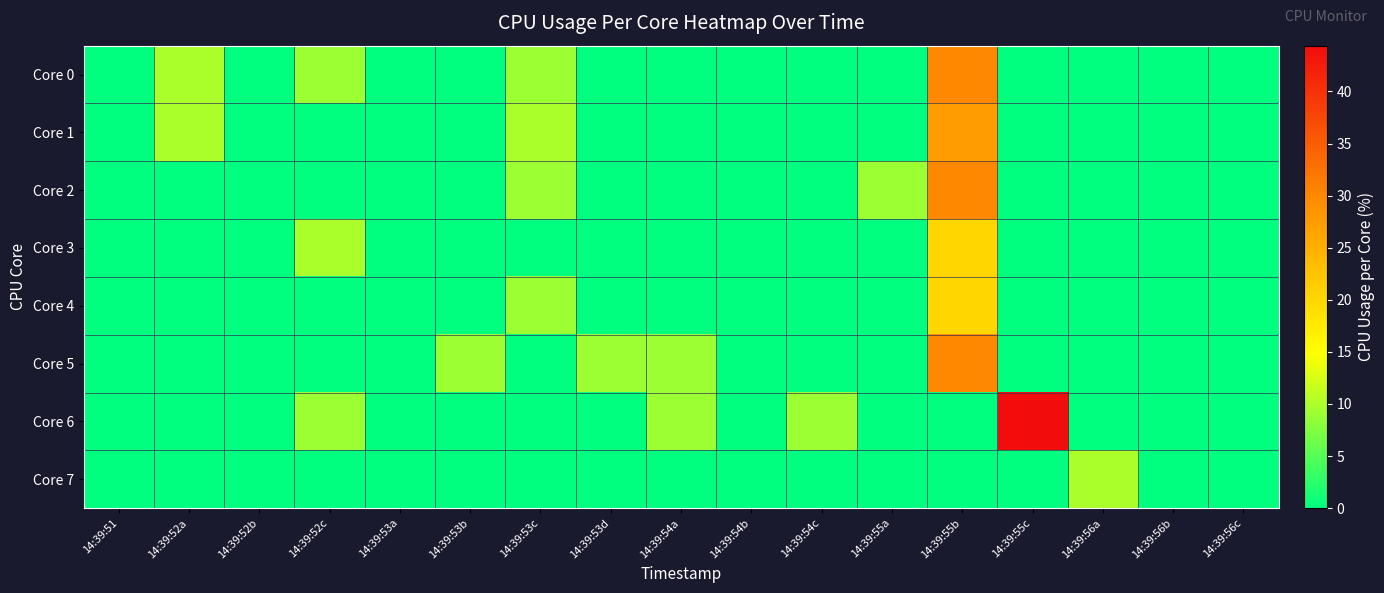

Reading right to left, extract all data points from this chart.

Core 0: 14:39:56c=0.0	14:39:56b=0.0	14:39:56a=0.0	14:39:55c=0.0	14:39:55b=30.0	14:39:55a=0.0	14:39:54c=0.0	14:39:54b=0.0	14:39:54a=0.0	14:39:53d=0.0	14:39:53c=9.1	14:39:53b=0.0	14:39:53a=0.0	14:39:52c=9.1	14:39:52b=0.0	14:39:52a=10.0	14:39:51=0.0
Core 1: 14:39:56c=0.0	14:39:56b=0.0	14:39:56a=0.0	14:39:55c=0.0	14:39:55b=27.3	14:39:55a=0.0	14:39:54c=0.0	14:39:54b=0.0	14:39:54a=0.0	14:39:53d=0.0	14:39:53c=10.0	14:39:53b=0.0	14:39:53a=0.0	14:39:52c=0.0	14:39:52b=0.0	14:39:52a=10.0	14:39:51=0.0
Core 2: 14:39:56c=0.0	14:39:56b=0.0	14:39:56a=0.0	14:39:55c=0.0	14:39:55b=30.0	14:39:55a=9.1	14:39:54c=0.0	14:39:54b=0.0	14:39:54a=0.0	14:39:53d=0.0	14:39:53c=9.1	14:39:53b=0.0	14:39:53a=0.0	14:39:52c=0.0	14:39:52b=0.0	14:39:52a=0.0	14:39:51=0.0
Core 3: 14:39:56c=0.0	14:39:56b=0.0	14:39:56a=0.0	14:39:55c=0.0	14:39:55b=20.0	14:39:55a=0.0	14:39:54c=0.0	14:39:54b=0.0	14:39:54a=0.0	14:39:53d=0.0	14:39:53c=0.0	14:39:53b=0.0	14:39:53a=0.0	14:39:52c=10.0	14:39:52b=0.0	14:39:52a=0.0	14:39:51=0.0
Core 4: 14:39:56c=0.0	14:39:56b=0.0	14:39:56a=0.0	14:39:55c=0.0	14:39:55b=20.0	14:39:55a=0.0	14:39:54c=0.0	14:39:54b=0.0	14:39:54a=0.0	14:39:53d=0.0	14:39:53c=9.1	14:39:53b=0.0	14:39:53a=0.0	14:39:52c=0.0	14:39:52b=0.0	14:39:52a=0.0	14:39:51=0.0
Core 5: 14:39:56c=0.0	14:39:56b=0.0	14:39:56a=0.0	14:39:55c=0.0	14:39:55b=30.0	14:39:55a=0.0	14:39:54c=0.0	14:39:54b=0.0	14:39:54a=9.1	14:39:53d=9.1	14:39:53c=0.0	14:39:53b=9.1	14:39:53a=0.0	14:39:52c=0.0	14:39:52b=0.0	14:39:52a=0.0	14:39:51=0.0
Core 6: 14:39:56c=0.0	14:39:56b=0.0	14:39:56a=0.0	14:39:55c=44.4	14:39:55b=0.0	14:39:55a=0.0	14:39:54c=9.1	14:39:54b=0.0	14:39:54a=9.1	14:39:53d=0.0	14:39:53c=0.0	14:39:53b=0.0	14:39:53a=0.0	14:39:52c=9.1	14:39:52b=0.0	14:39:52a=0.0	14:39:51=0.0
Core 7: 14:39:56c=0.0	14:39:56b=0.0	14:39:56a=10.0	14:39:55c=0.0	14:39:55b=0.0	14:39:55a=0.0	14:39:54c=0.0	14:39:54b=0.0	14:39:54a=0.0	14:39:53d=0.0	14:39:53c=0.0	14:39:53b=0.0	14:39:53a=0.0	14:39:52c=0.0	14:39:52b=0.0	14:39:52a=0.0	14:39:51=0.0